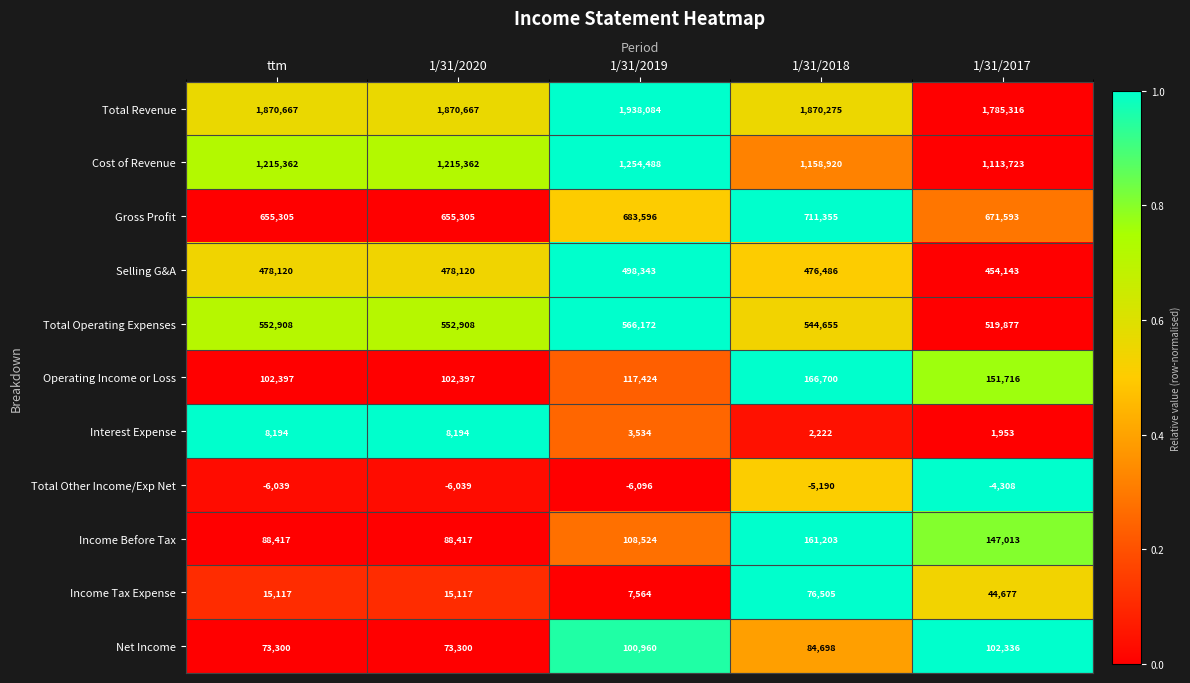

Which category has the highest value in the Operating Income or Loss series?

1/31/2018